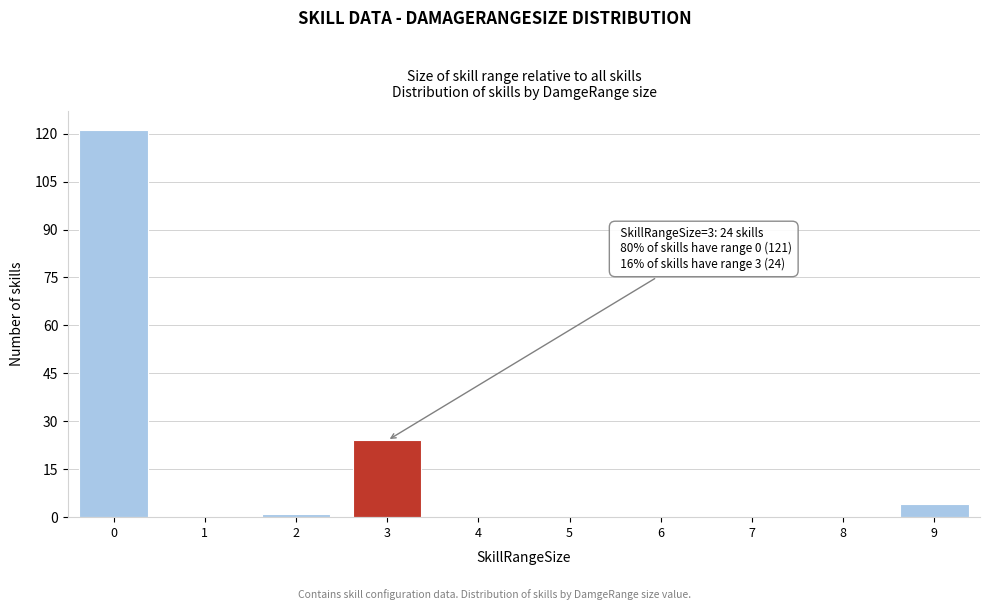

Reading left to right, transcribe all the data shown in this chart.

0=121	1=0	2=1	3=24	4=0	5=0	6=0	7=0	8=0	9=4